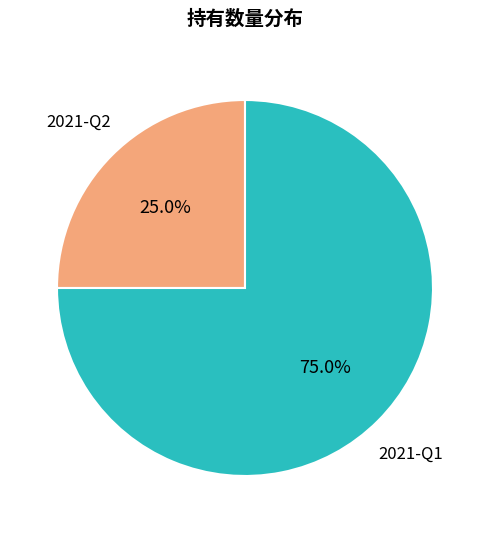

What is the total percentage of 2021-Q2 and 2021-Q1?

100.0%